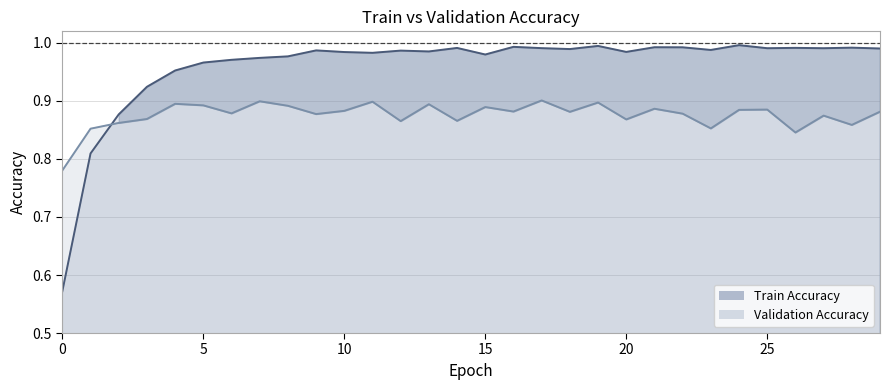

How many data points does each series have?

30